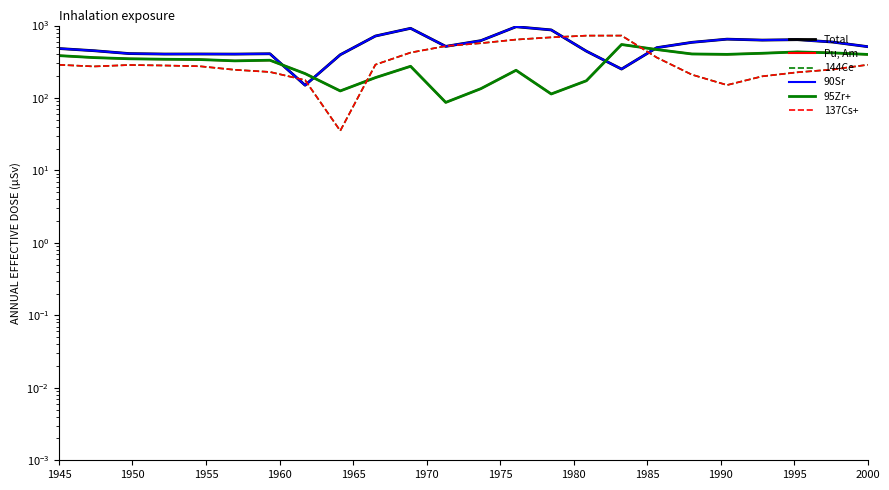

At how many categories does at least one series exceed 842?

3